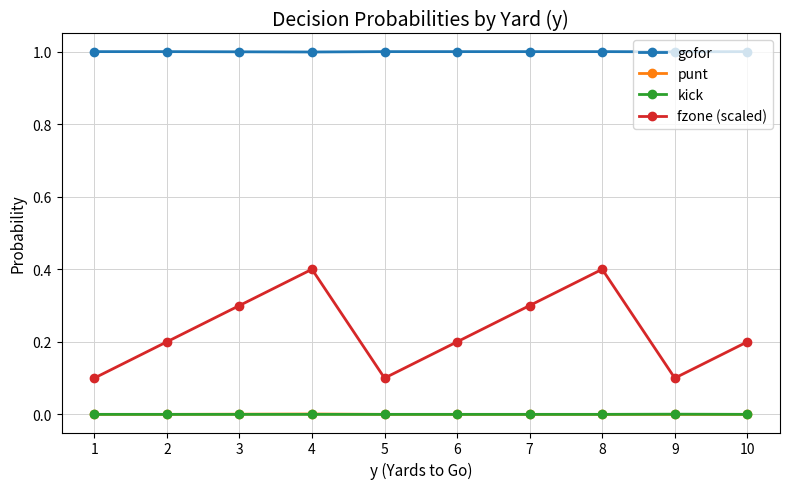

What is the value of the fzone (scaled) point at the 6th from the left?

0.2